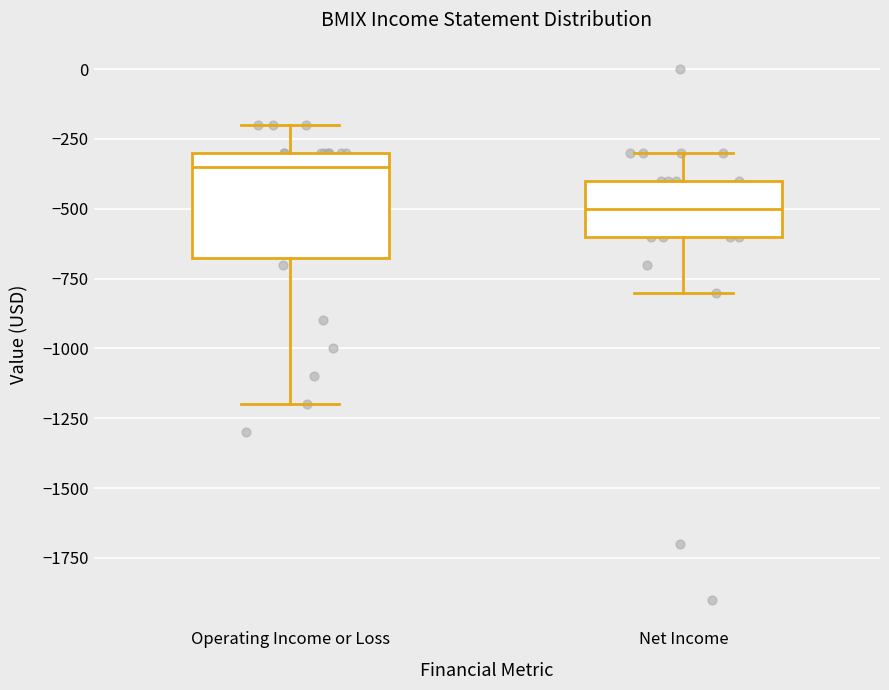

Reading left to right, transcribe this box plot: for each box, give where its median line is, the range the box spans, and where its two whiskers end, as read against the y-axis. The values are not printed on the chart, so give them approximately, as read against the axis.

Operating Income or Loss: median -350, box -650 to -300, whiskers -1200 to -200
Net Income: median -500, box -600 to -400, whiskers -800 to -300